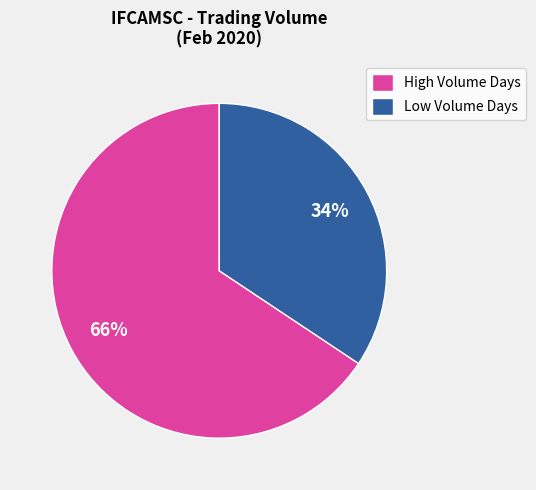

Which category has the biggest portion of the pie?

High Volume Days